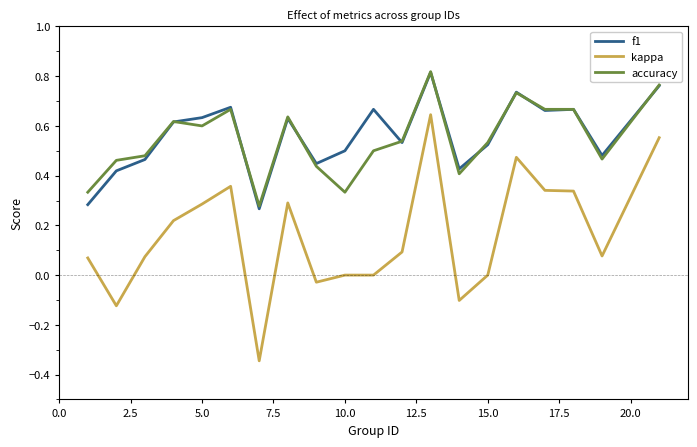

True or false: accuracy and f1 intersect in this chart.

True